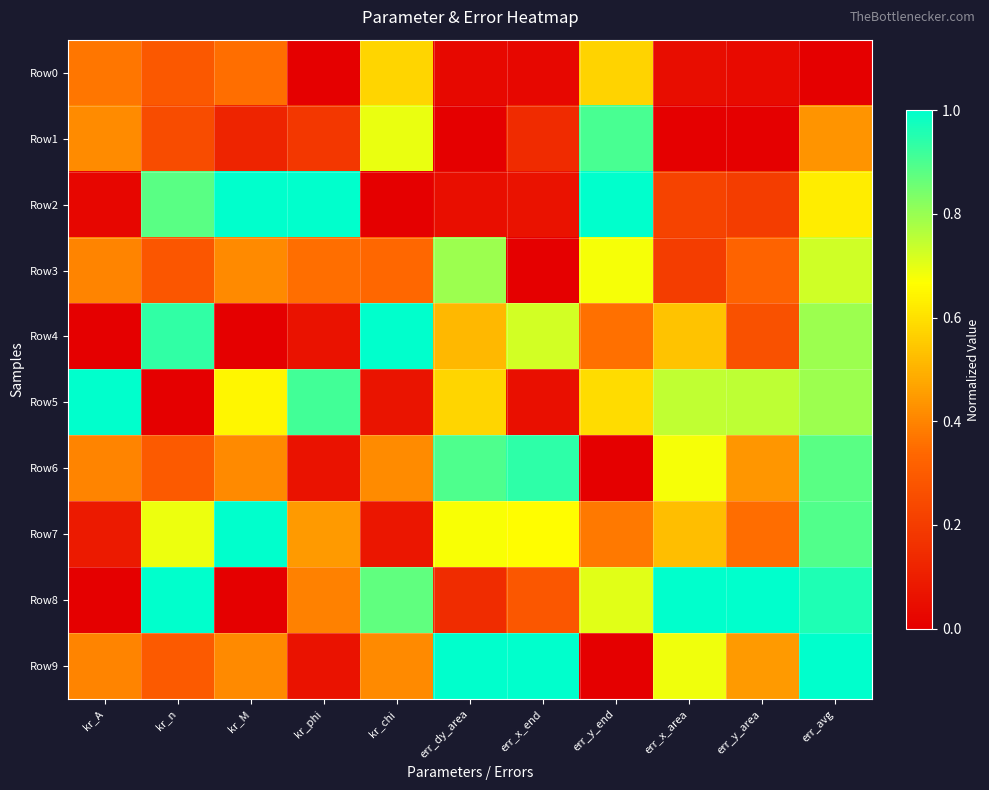

What is the spread (max minus min) of values at err_x_end?

1.0